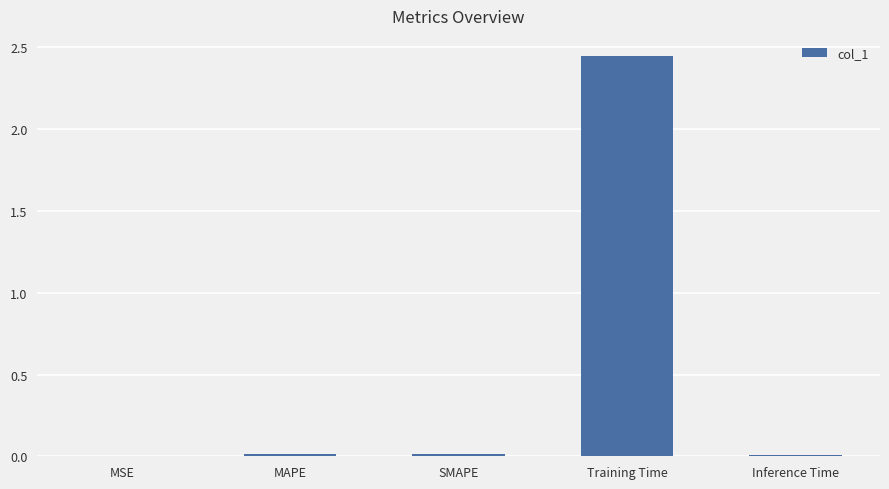

Between Training Time and MSE, which is larger?

Training Time